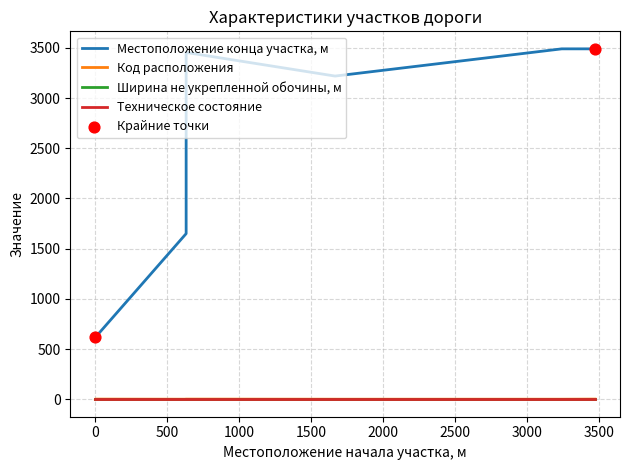

Which series has the widest spread of Y values?

Местоположение конца участка, м